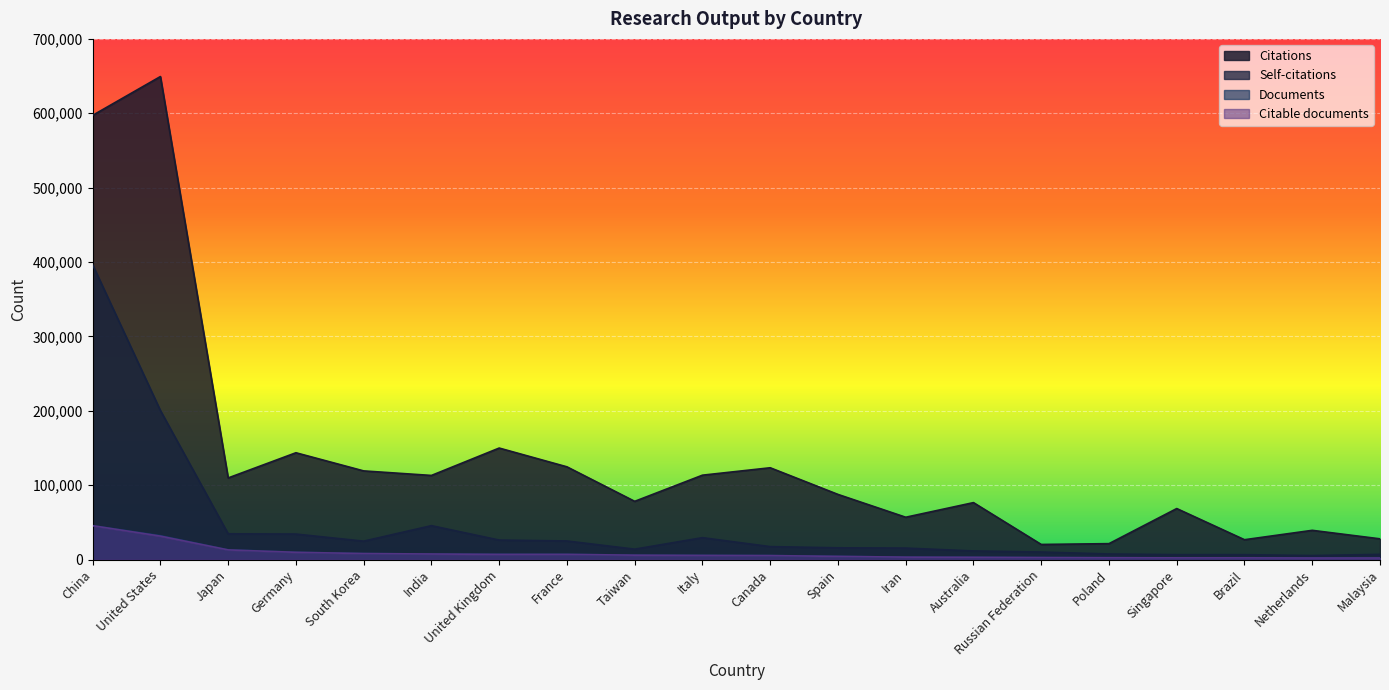

What are all the series names shown in the legend?

Citations, Self-citations, Documents, Citable documents